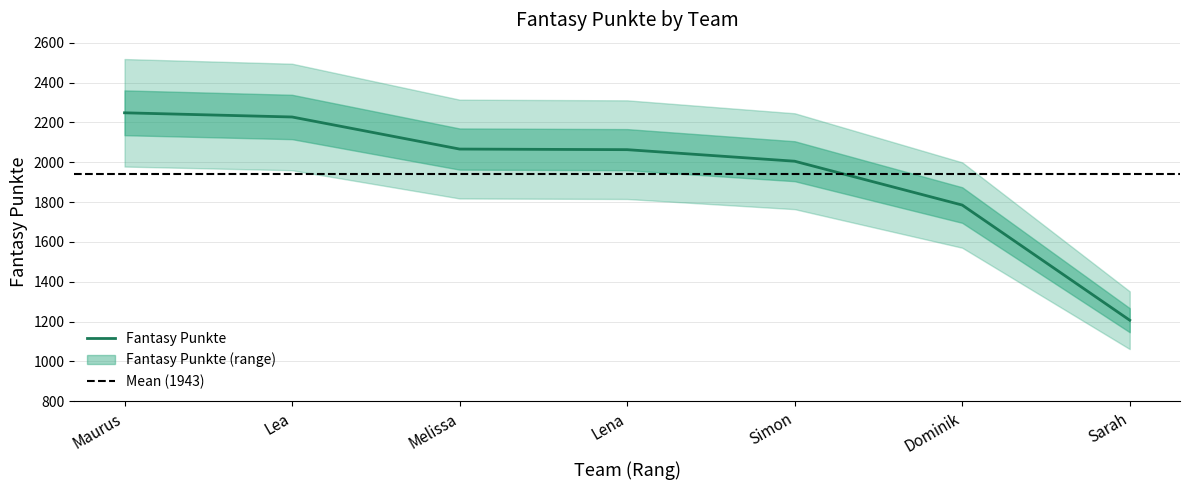

What is the sum of all values?

13601